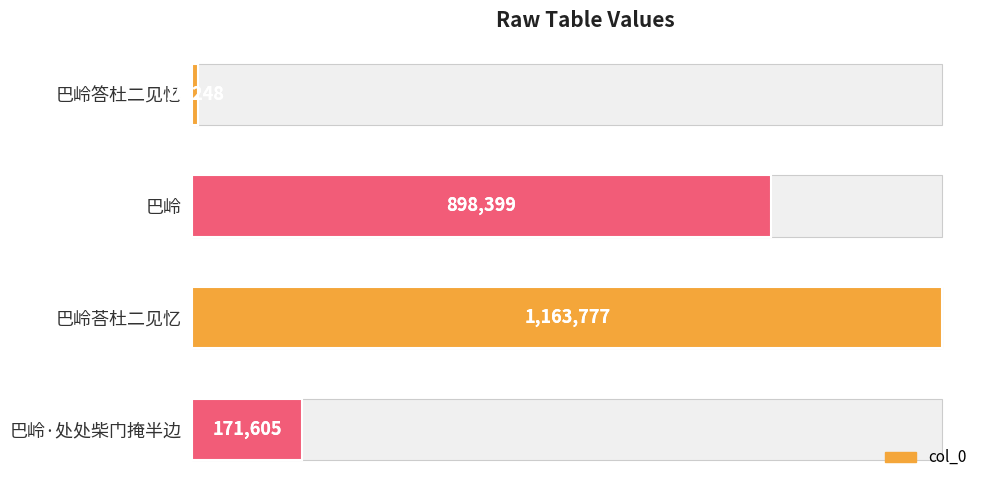

How many data points are less than 898399?

2